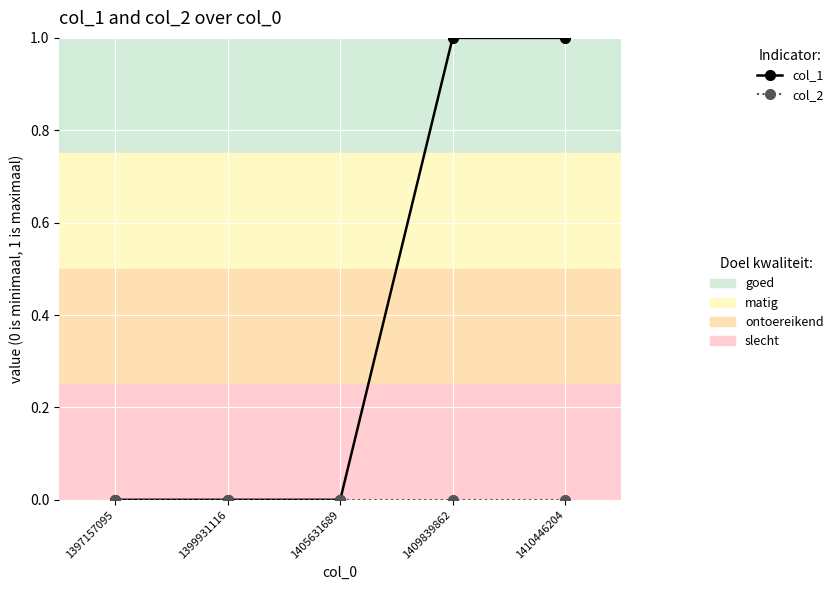

True or false: col_1 has a value of 2 at 1409839862.

False